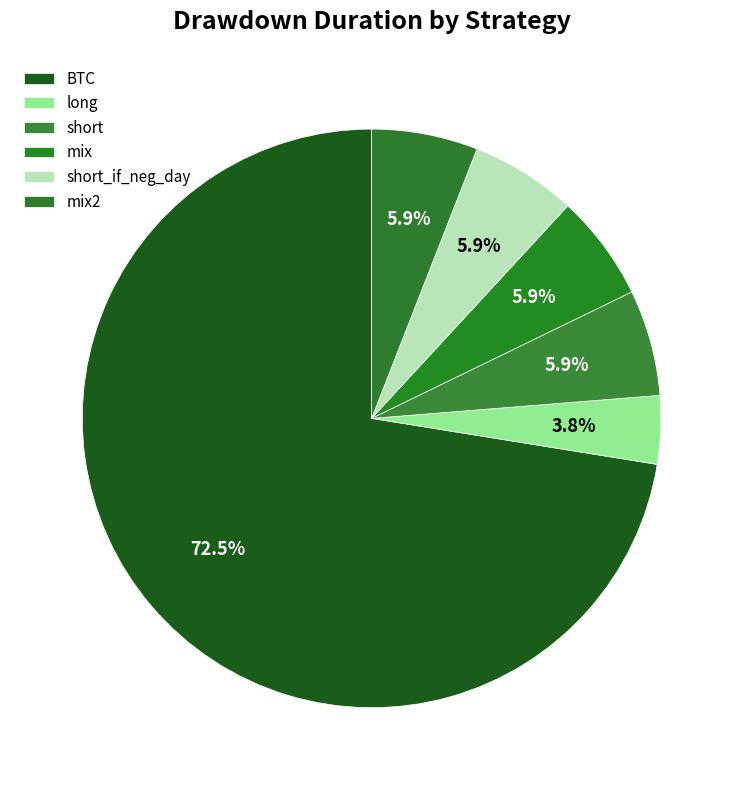

Is it true that short_if_neg_day is 6% of the pie?

True